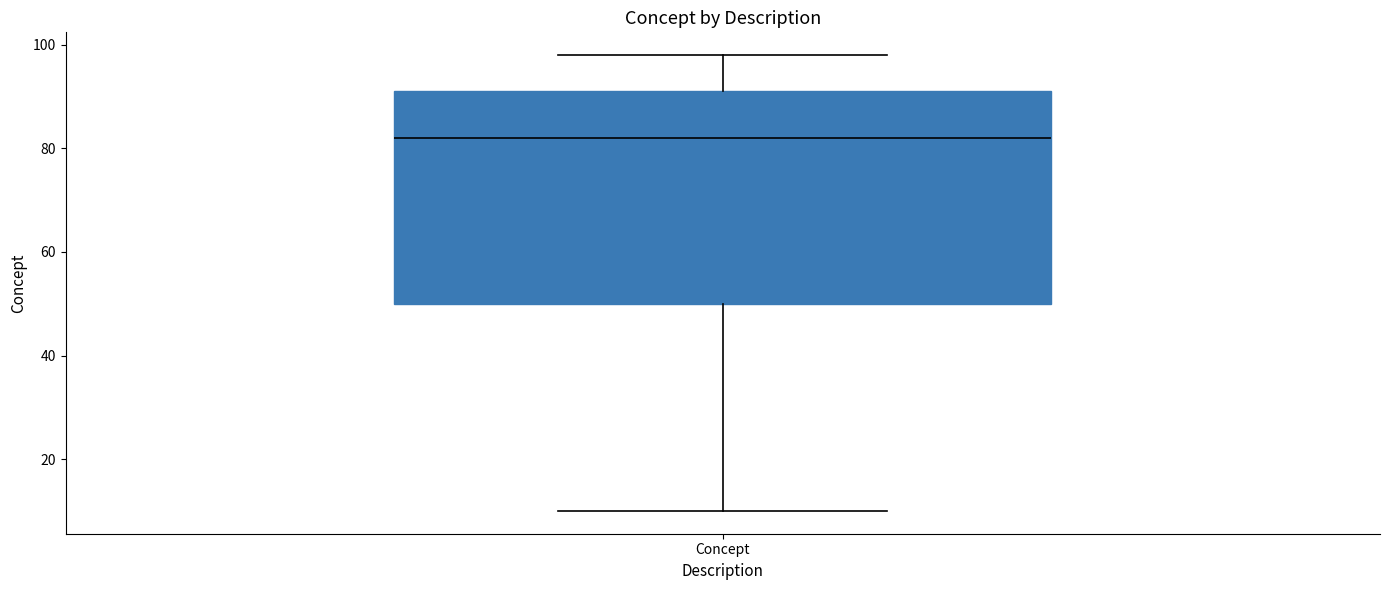

Where is the lower edge of the box for Concept on the y-axis? The values are not printed on the chart, so give them approximately, as read against the axis.

50